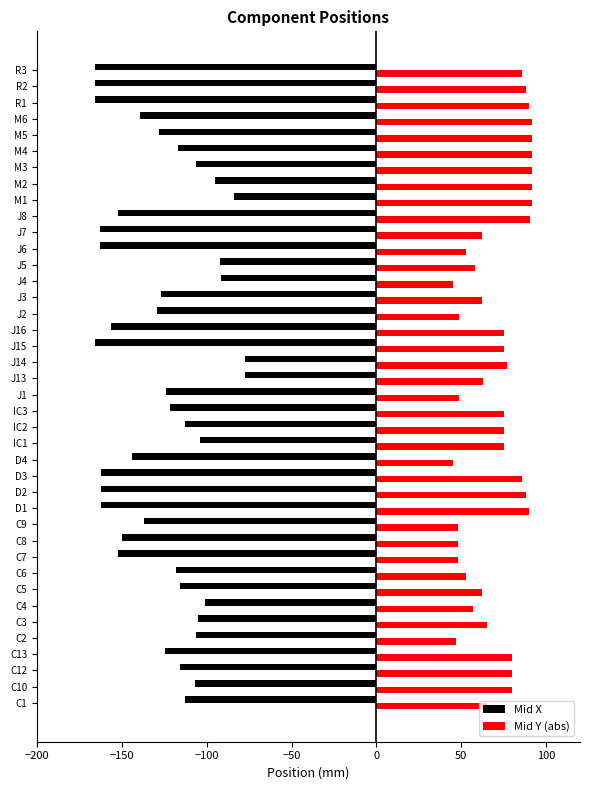

Rank the series by their average value, from highest to lowest.

Mid Y (abs), Mid X